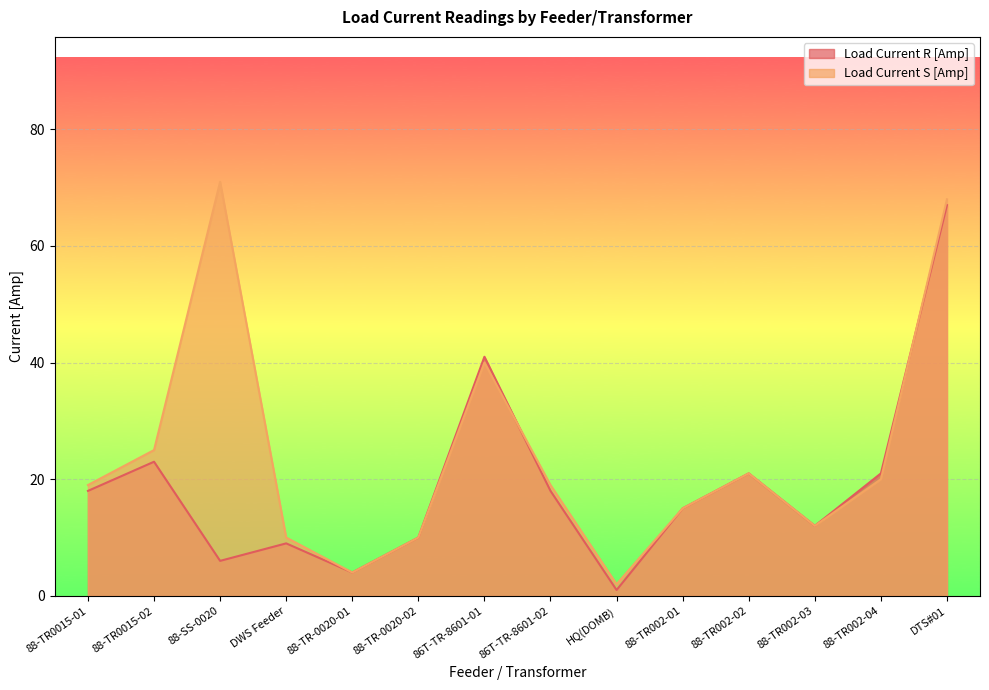

At which category does Load Current R [Amp] reach its first local peak?

88-TR0015-02